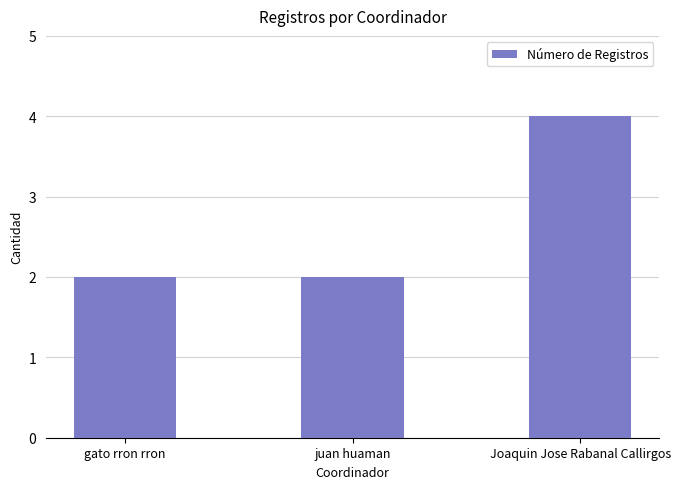

Are the bars grouped side by side (vs. stacked)?

No